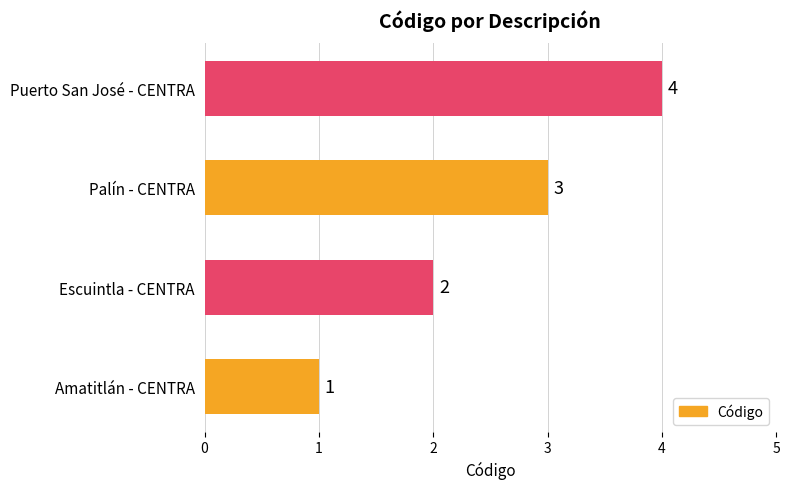

Does the chart contain any negative values?

No